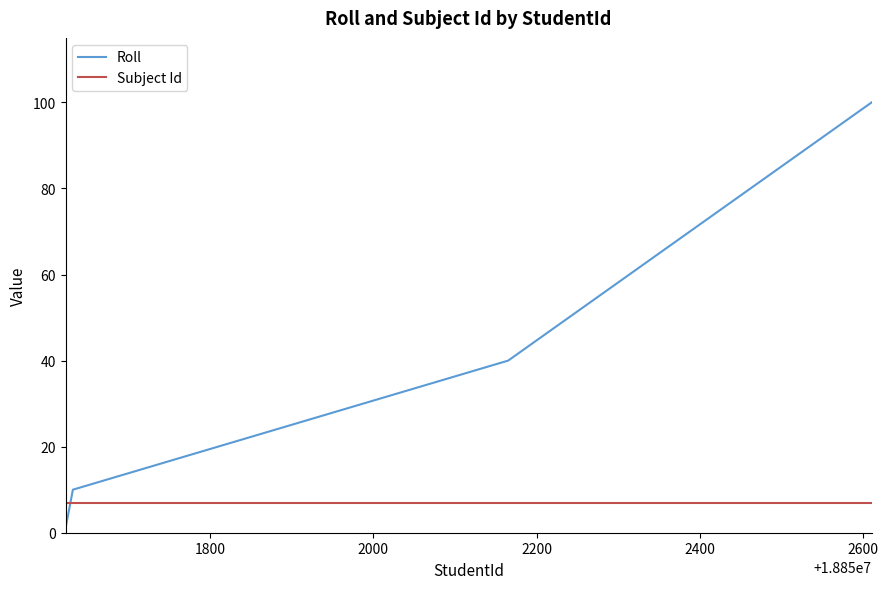

Which series has the largest range (max minus min)?

Roll